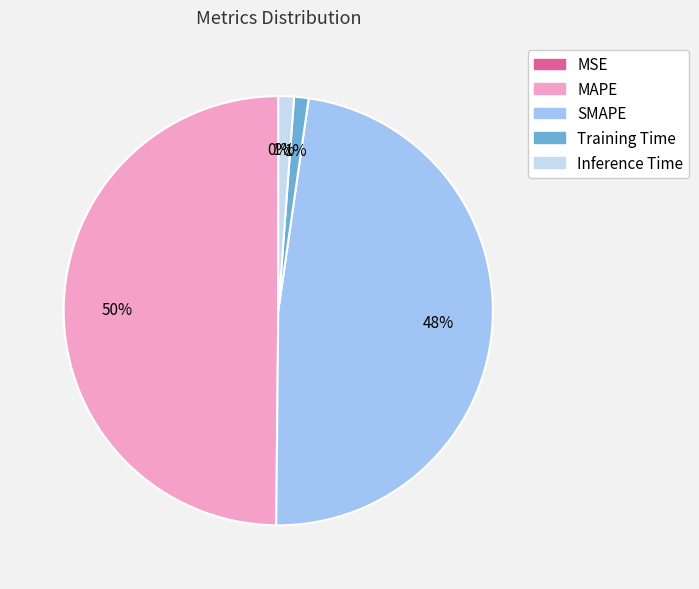

Do Inference Time and MAPE together represent more than half of the pie?

Yes